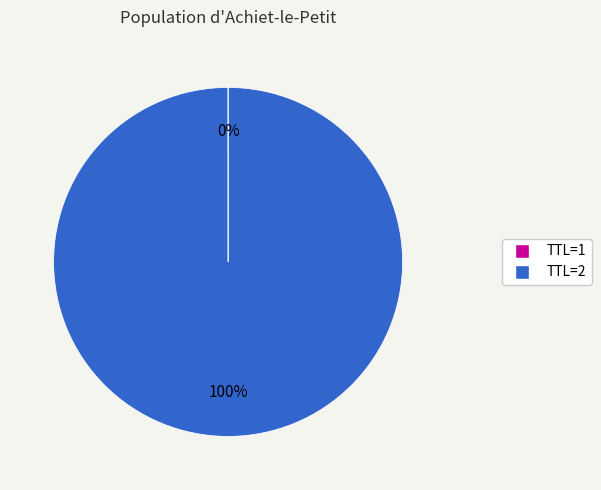

To the nearest percent, what is the average slice percentage?

50%